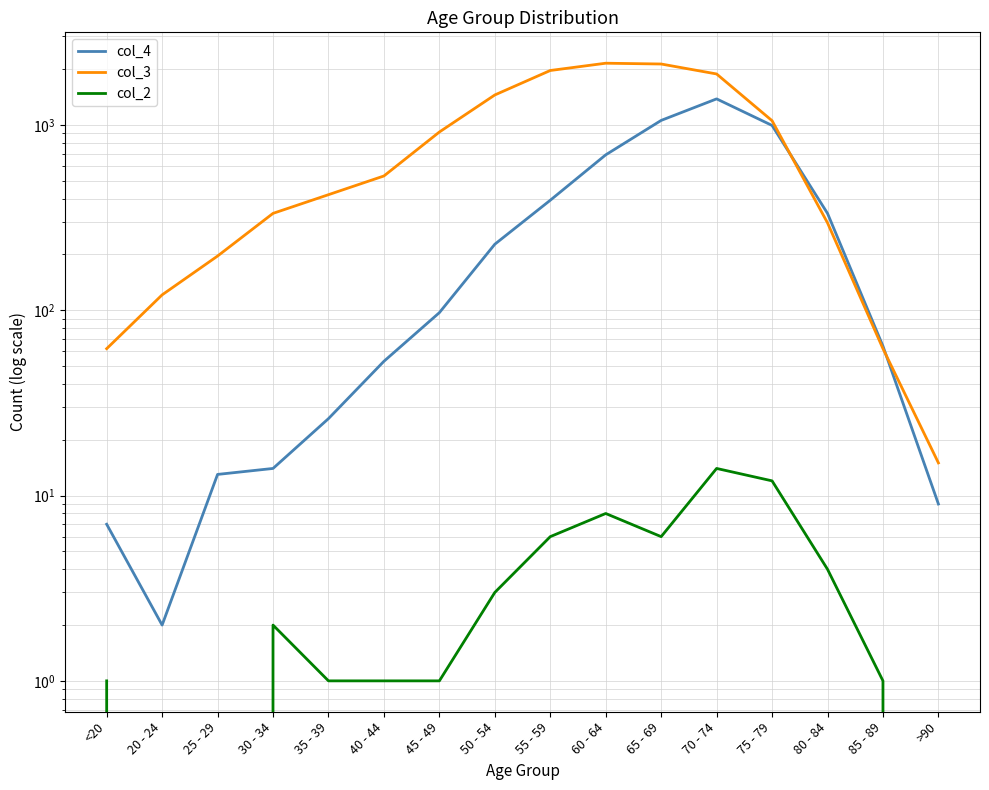

What is the difference between the second highest and second lowest values in the col_2 series?

12